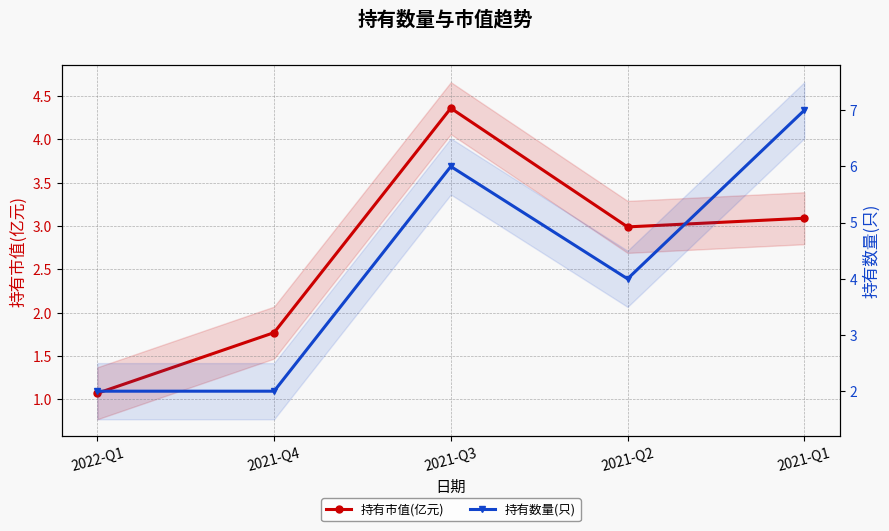

Reading left to right, what are all the values shown in this chart?

持有市值(亿元): 2021-Q1=3.1	2021-Q2=3.0	2021-Q3=4.4	2021-Q4=1.8	2022-Q1=1.1
持有数量(只): 2021-Q1=7.0	2021-Q2=4.0	2021-Q3=6.0	2021-Q4=2.0	2022-Q1=2.0